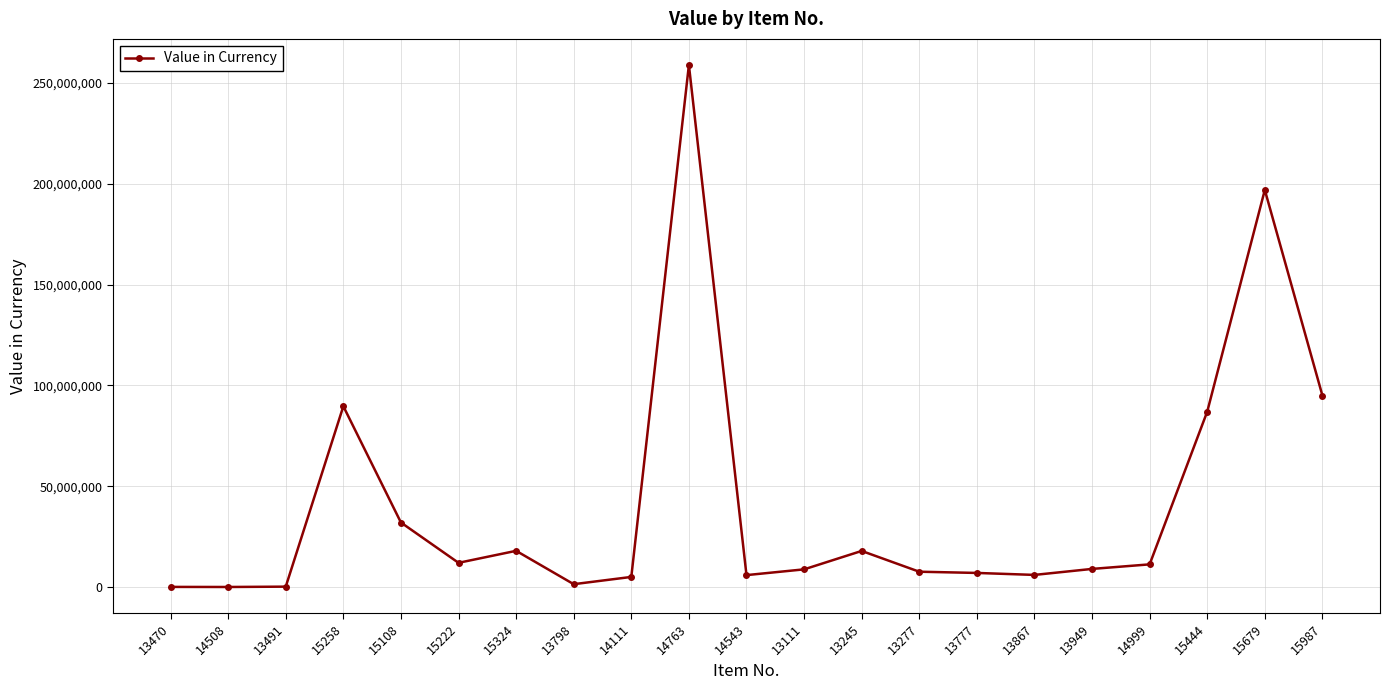

At which label is the value closest to 129505000?

15987